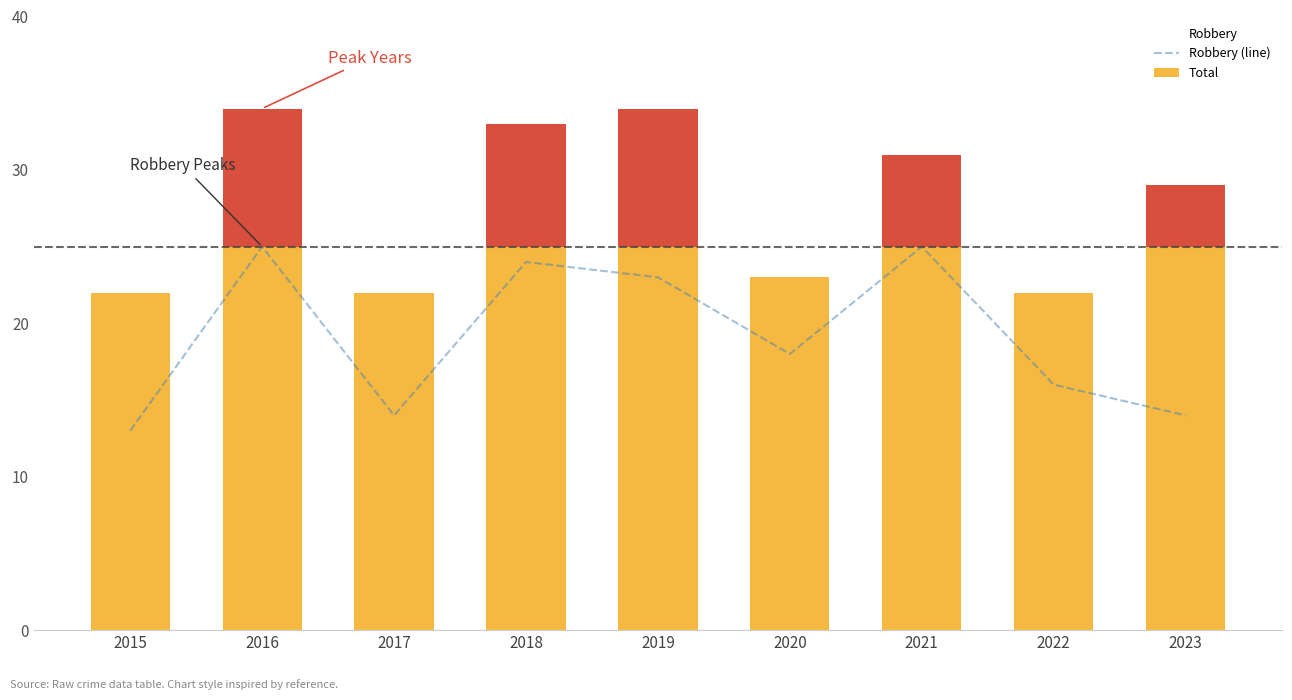

Is it true that the value at 2022 is 28?

False